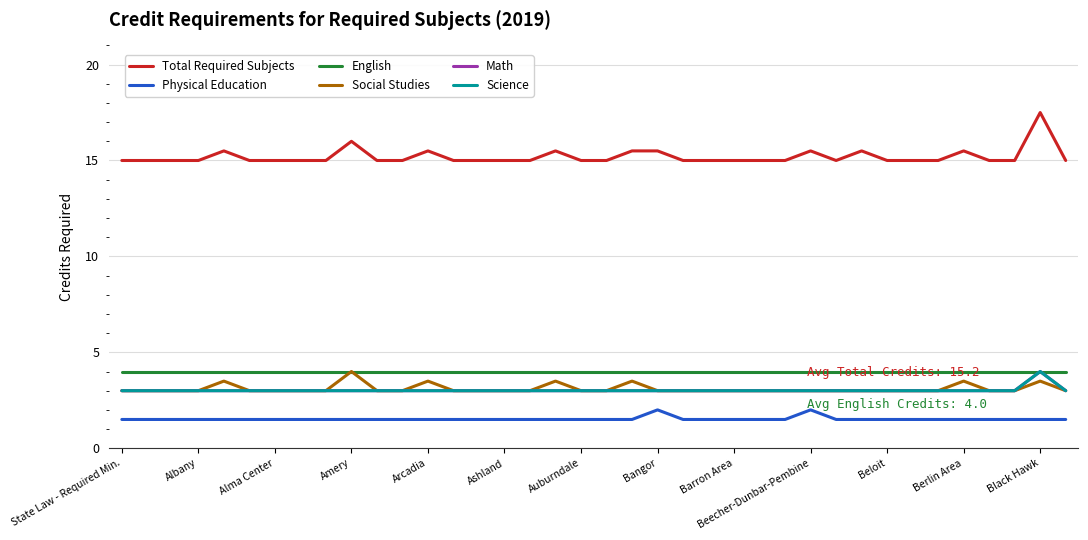

Does the chart display data point markers on the line(s)?

No